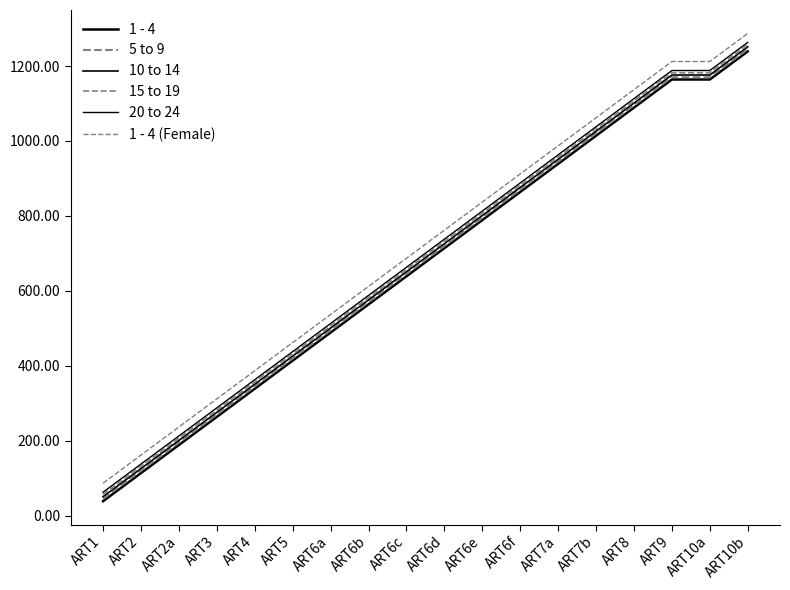

The value of 1 - 4 at ART10b is 1239. True or false?

True